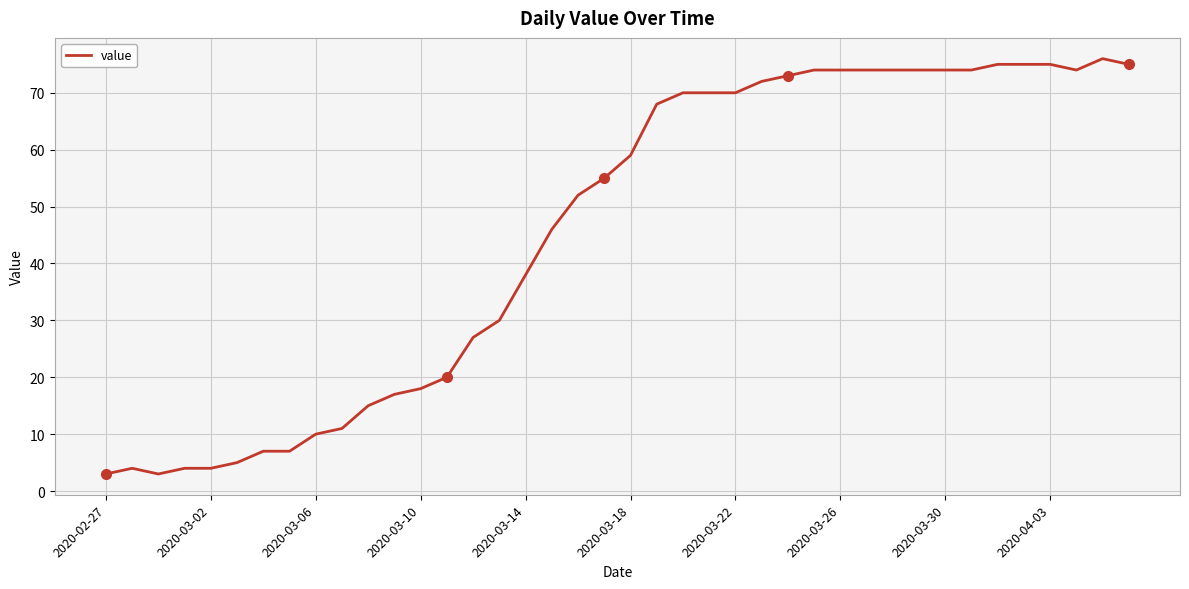

What is the smallest value displayed?

3